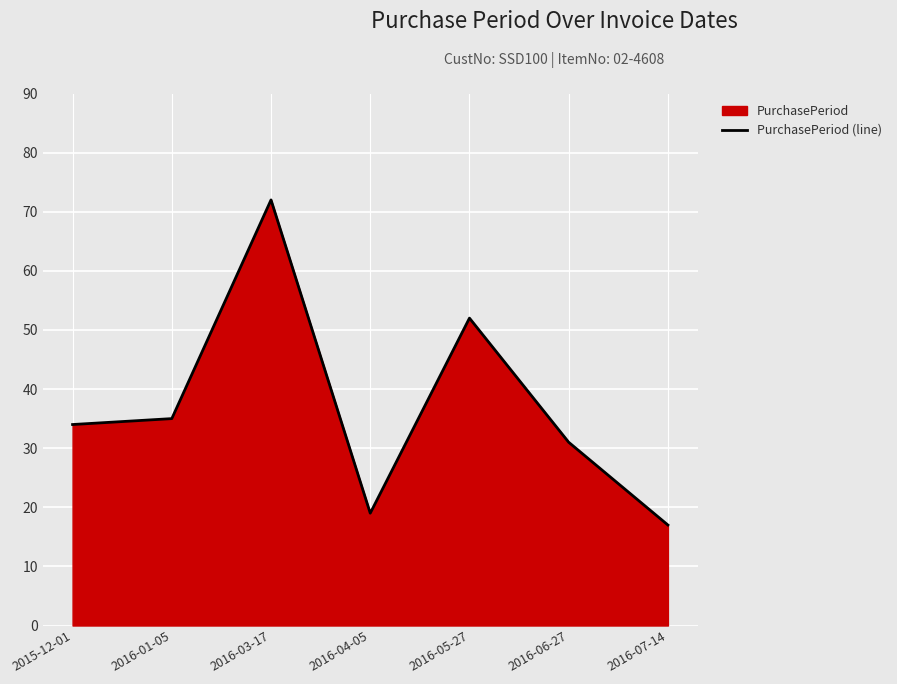

Count the number of categories in the chart.

7